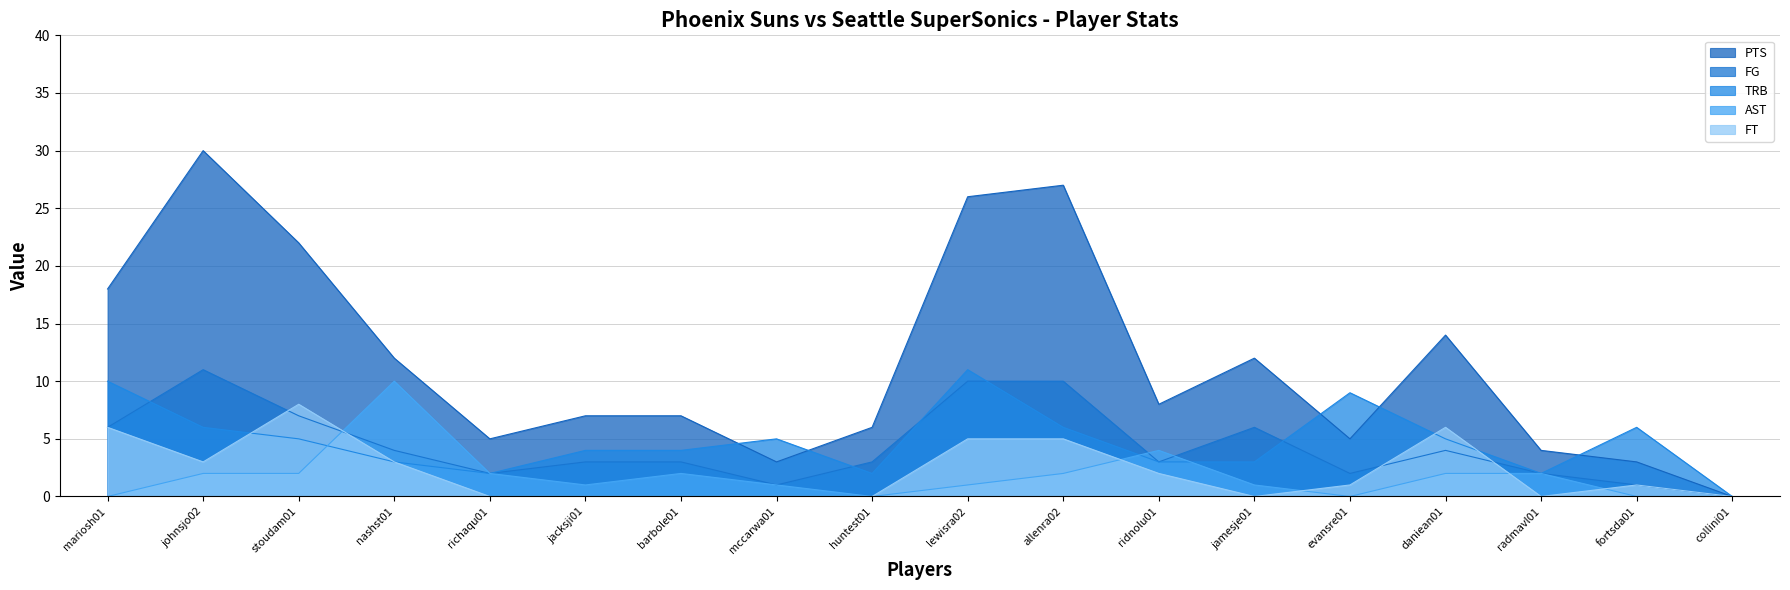

Where does the FG series first go above 3?

mariosh01